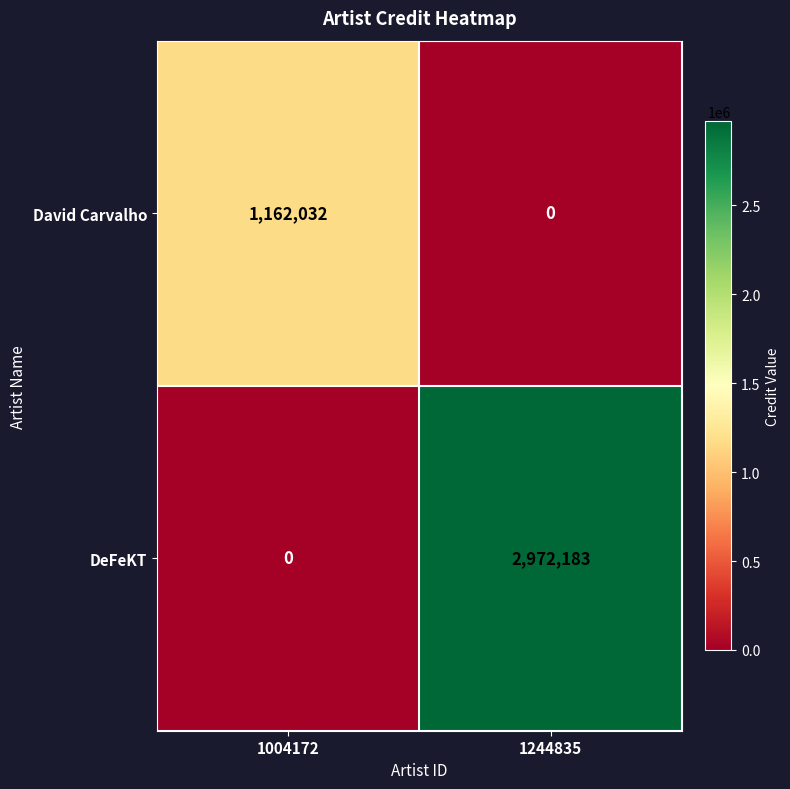

What is the spread (max minus min) of values at 1244835?

2972183